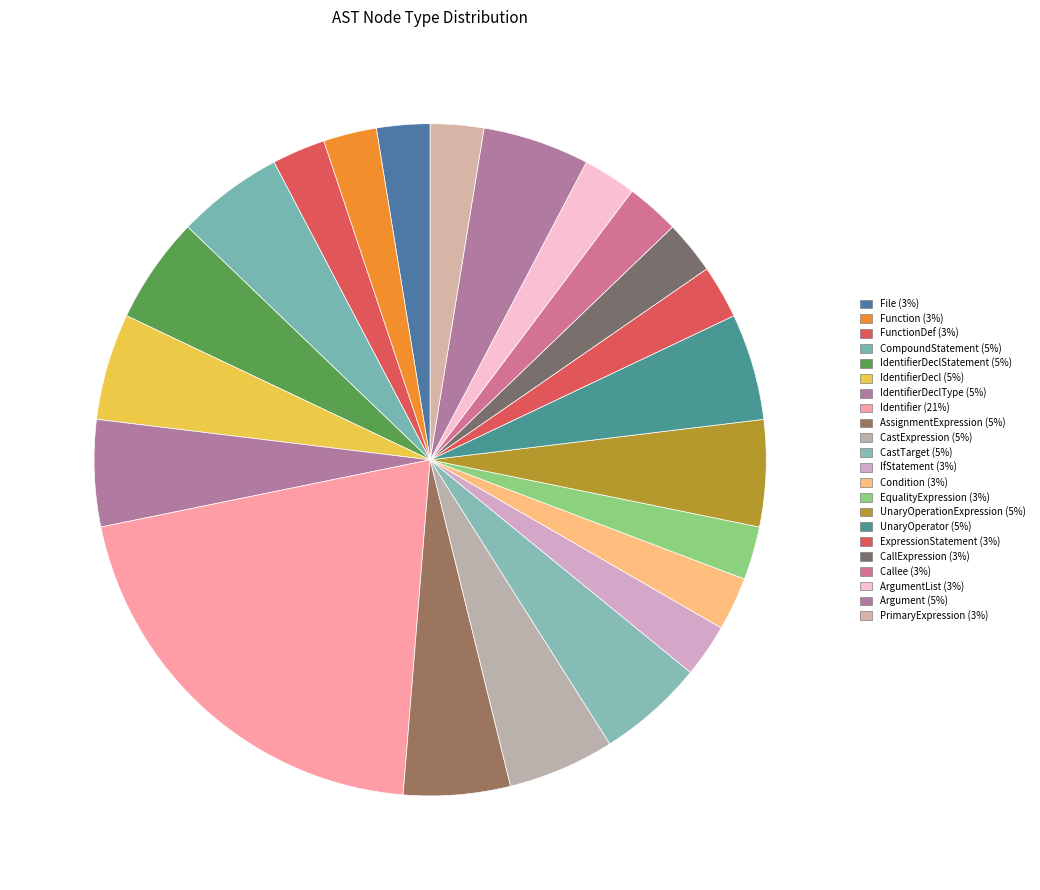

Count the number of slices in the pie.

22